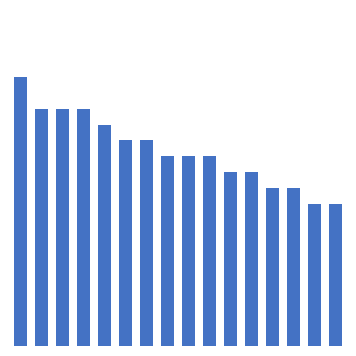

Are the bars horizontal?

No